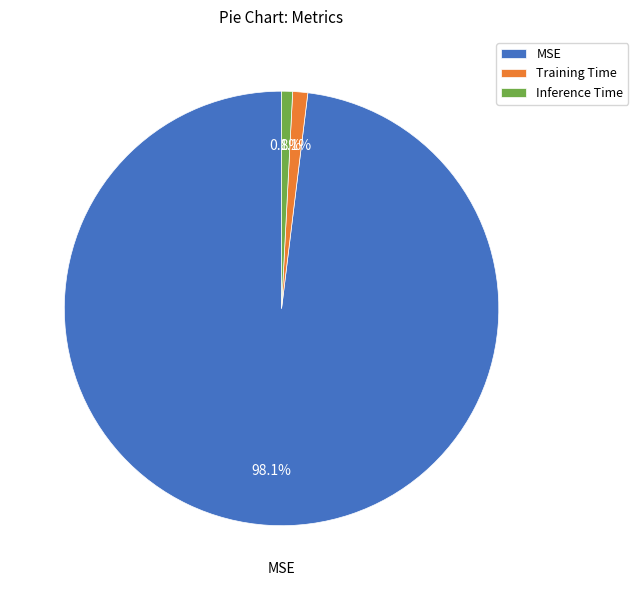

Between MSE and Inference Time, which is larger?

MSE